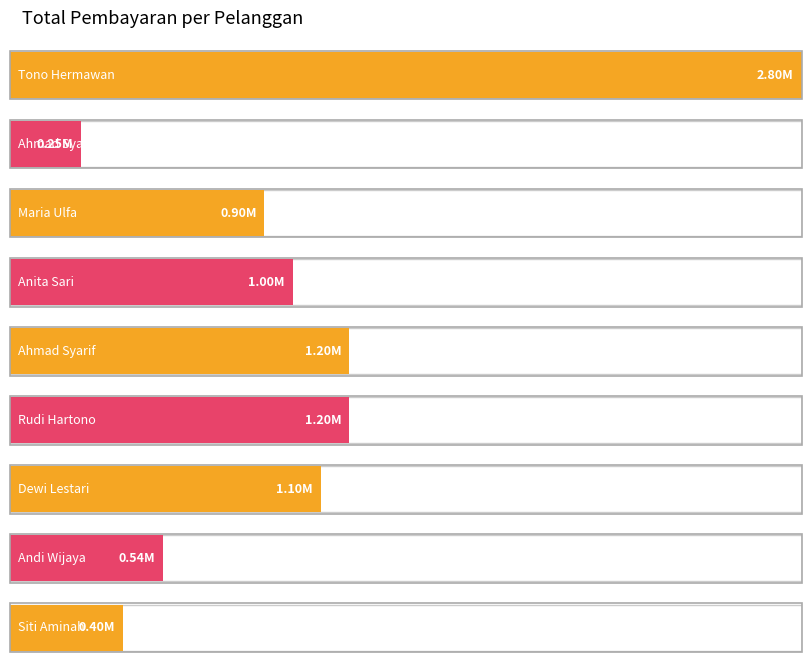

True or false: the data shows 2800000 at Tono Hermawan.

True